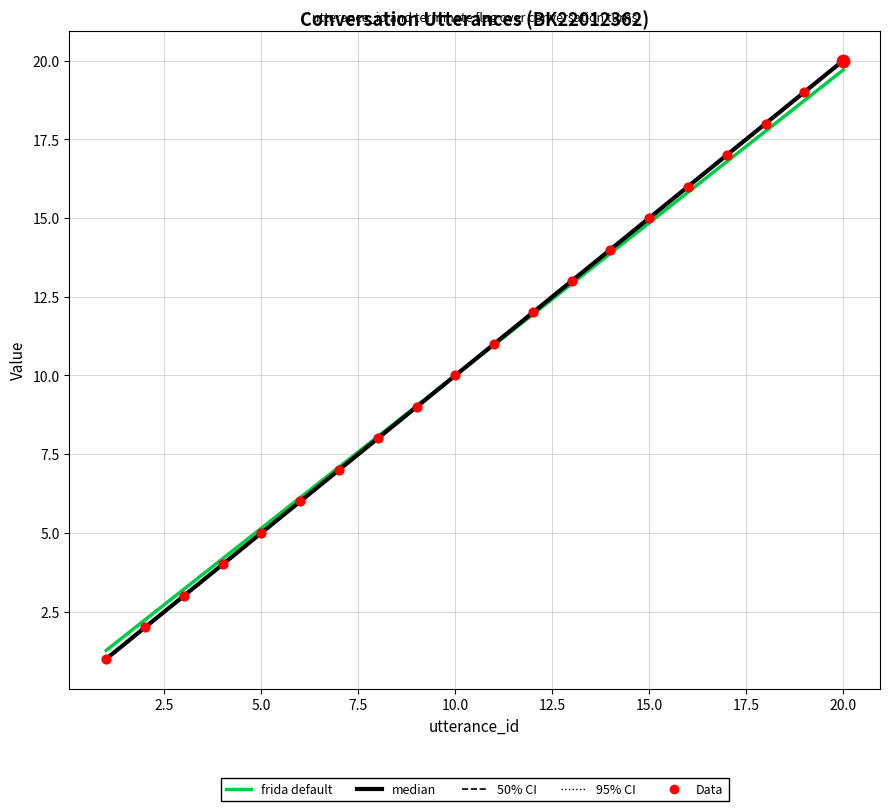

Approximately how many times larger is the value at 17 compared to 19?

0.9